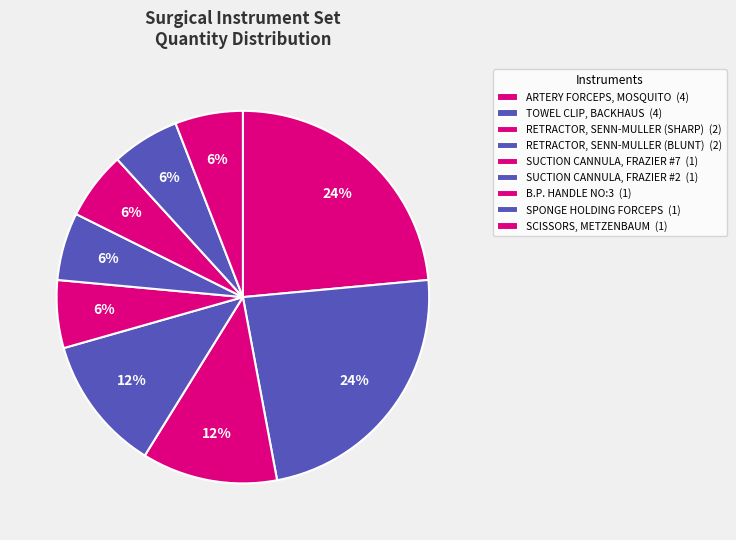

Approximately how many times larger is the value at SUCTION CANNULA, FRAZIER #2 compared to SUCTION CANNULA, FRAZIER #7?

1.0